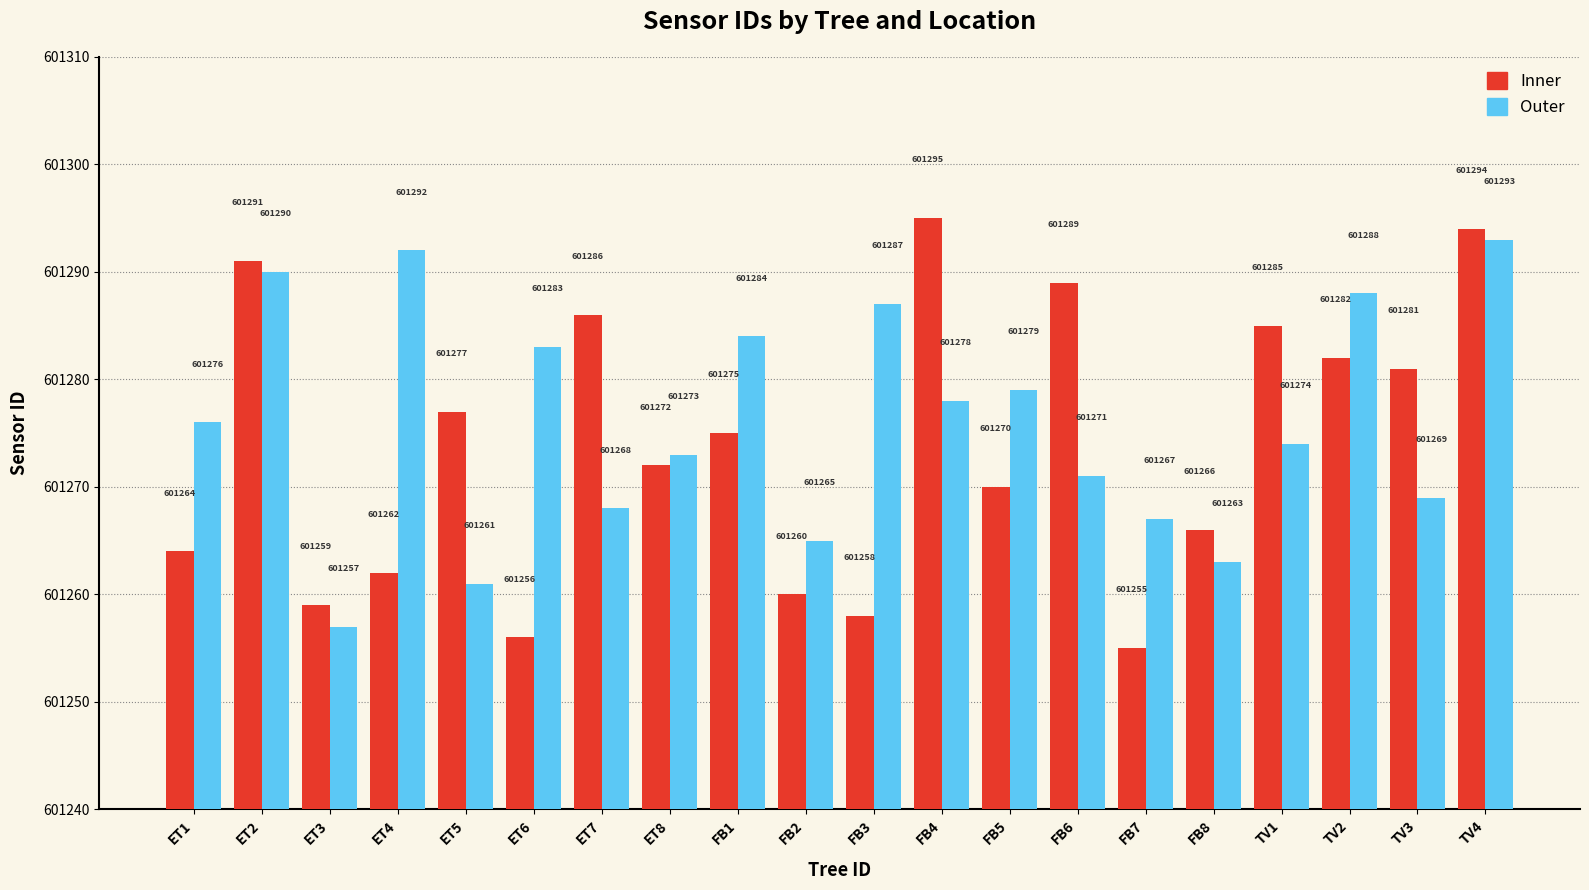

Rank the series by their average value, from highest to lowest.

Outer, Inner